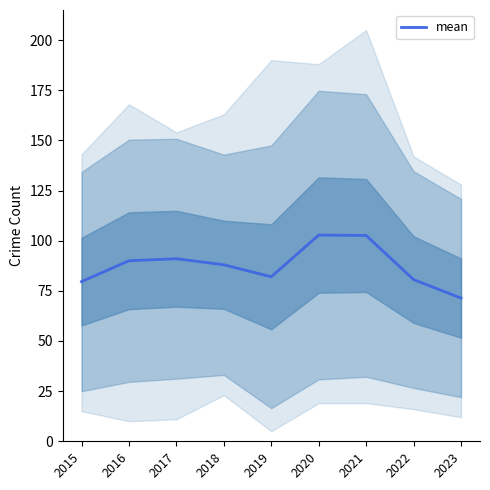

Reading left to right, extract all data points from this chart.

79.6	90.0	91.0	88.0	82.0	102.8	102.6	80.6	71.4